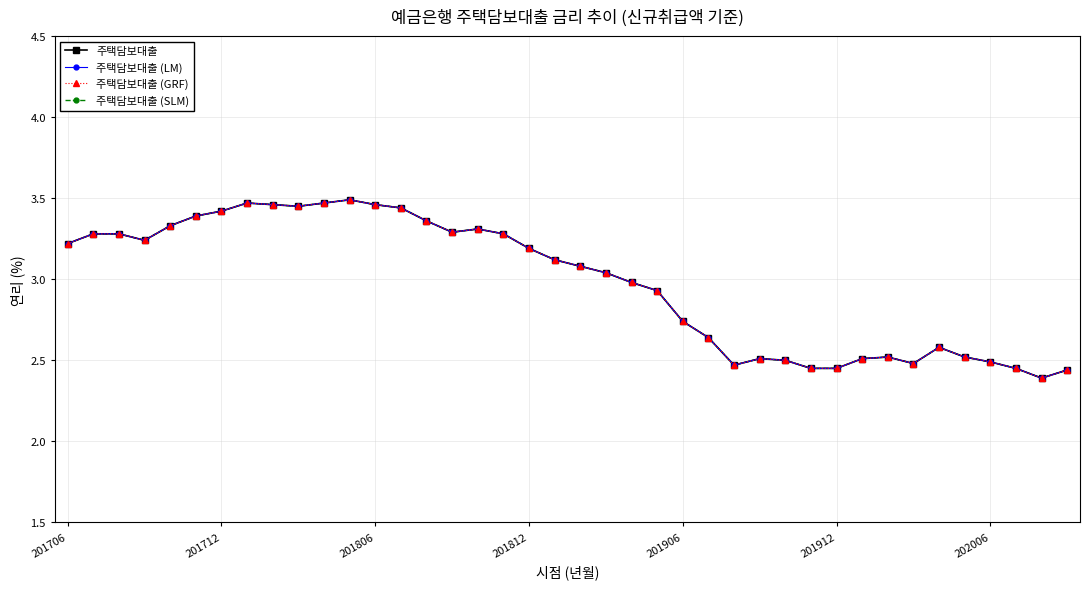

Is this an area chart (filled region under the line)?

No